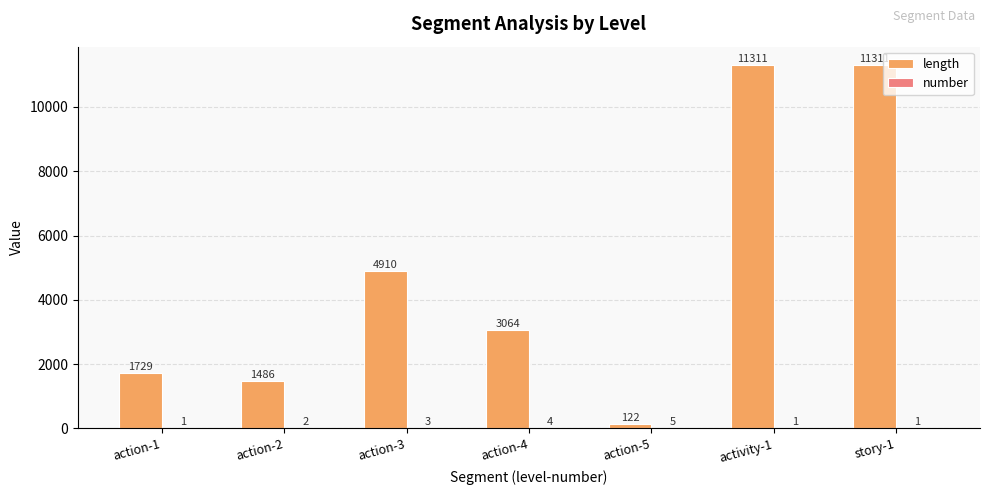

How many groups of bars are there?

7